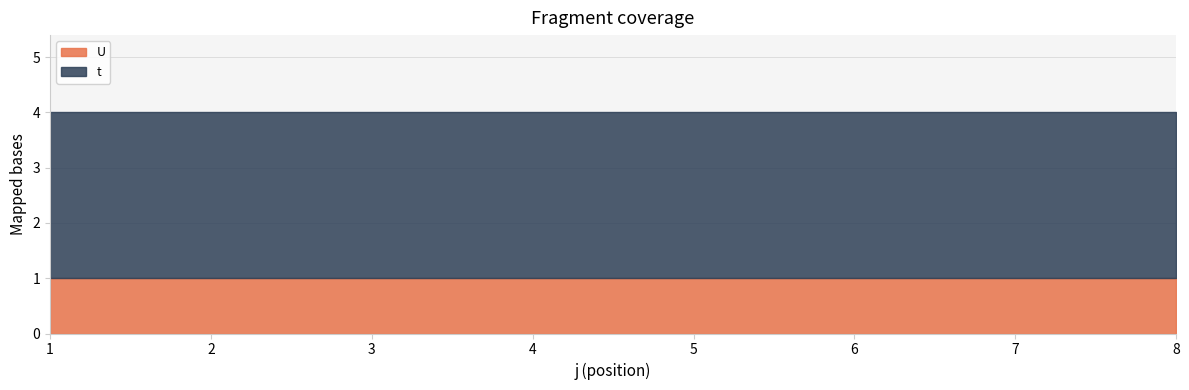

True or false: t and U cross at least once.

False